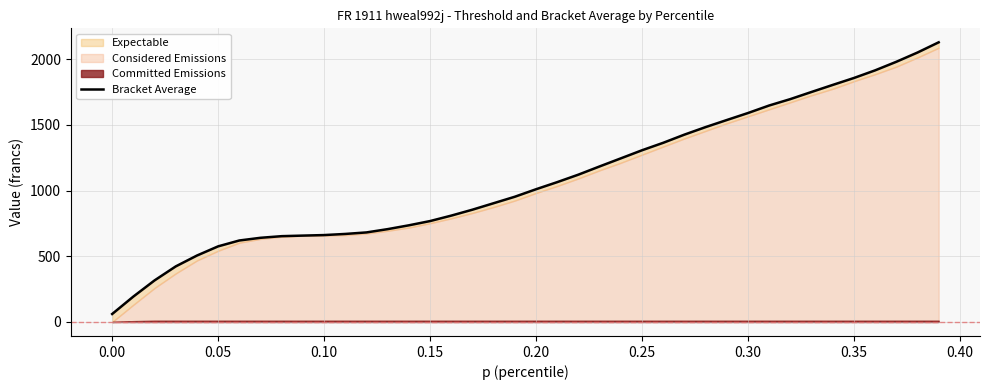

What is the difference between the second highest and minimum values?

1990.5